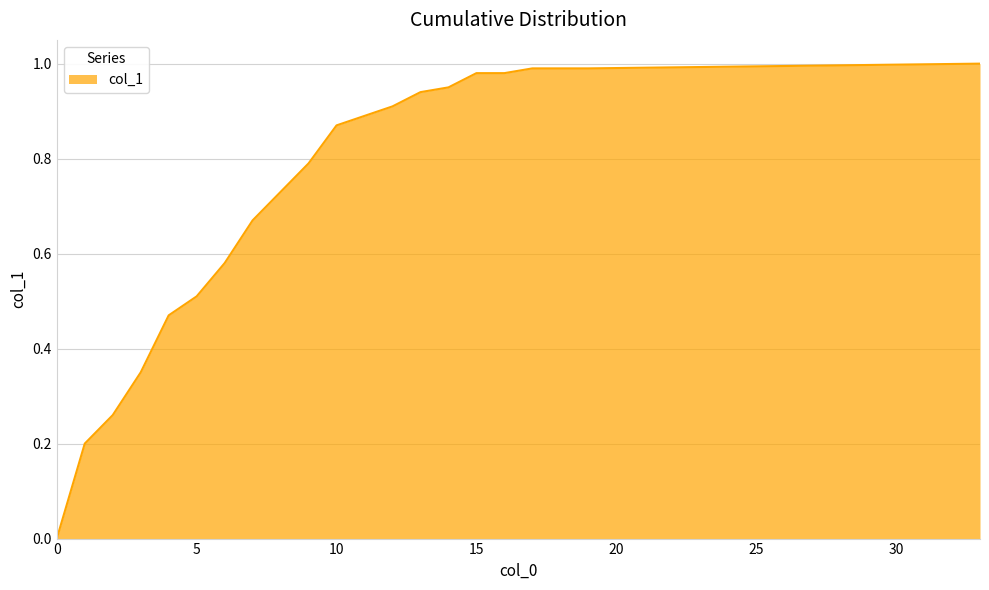

How many lines are shown in the chart?

1